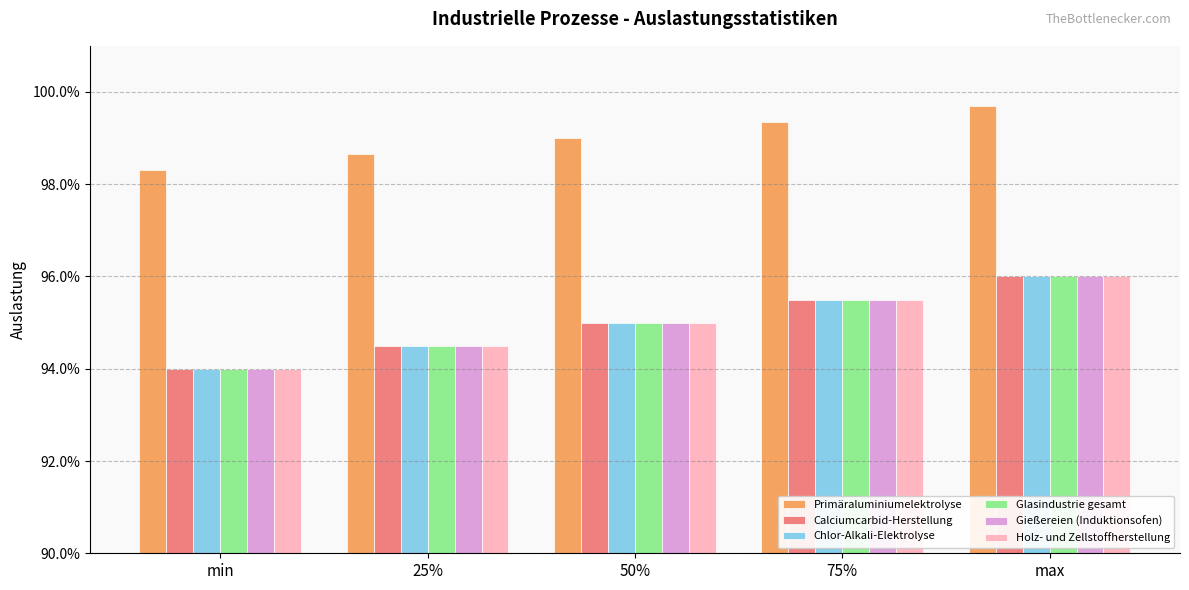

Count the Chlor-Alkali-Elektrolyse values in the range 0 to 1.

5